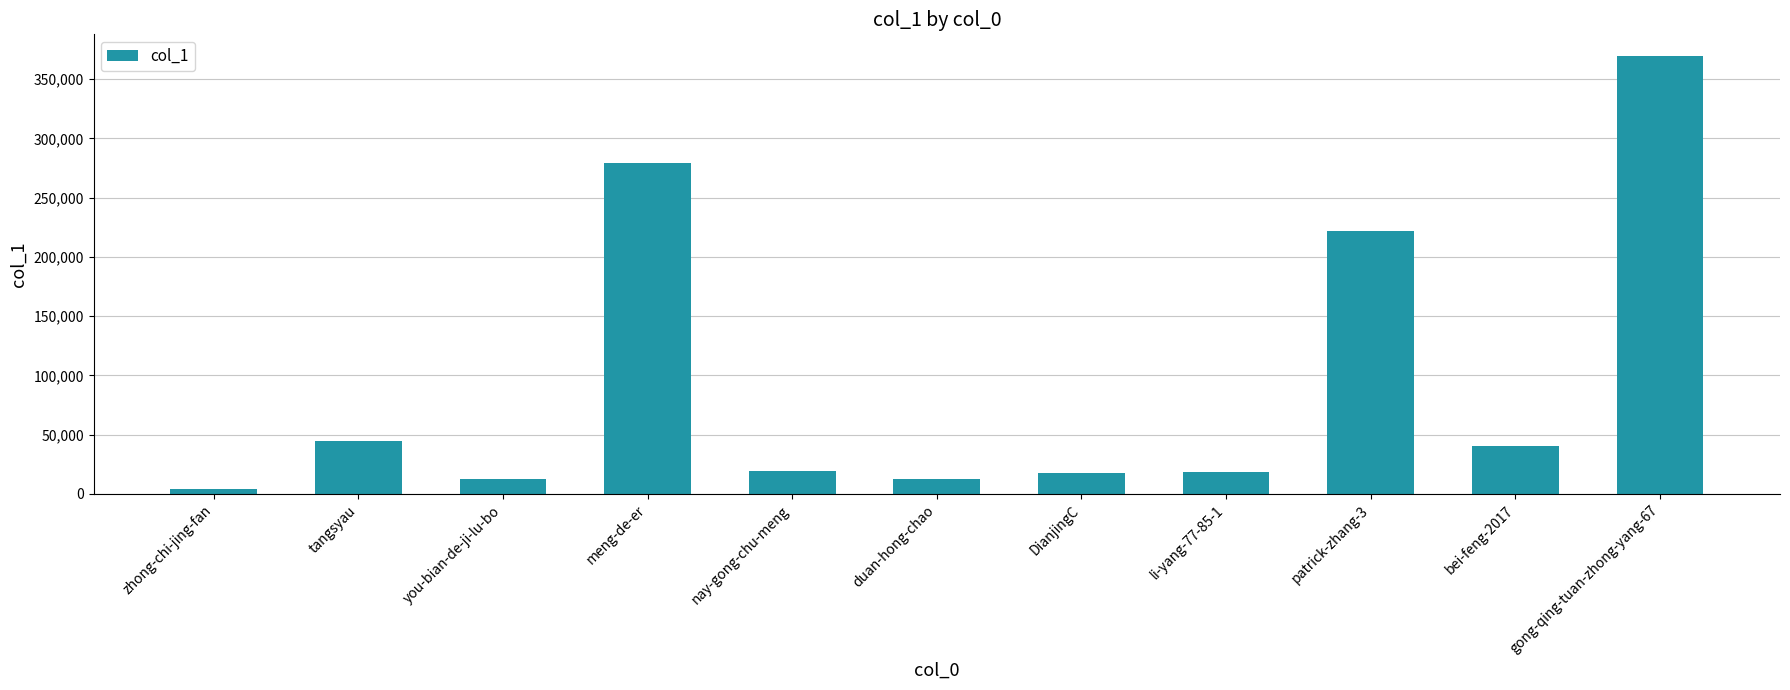

What is the greatest value displayed?

369407